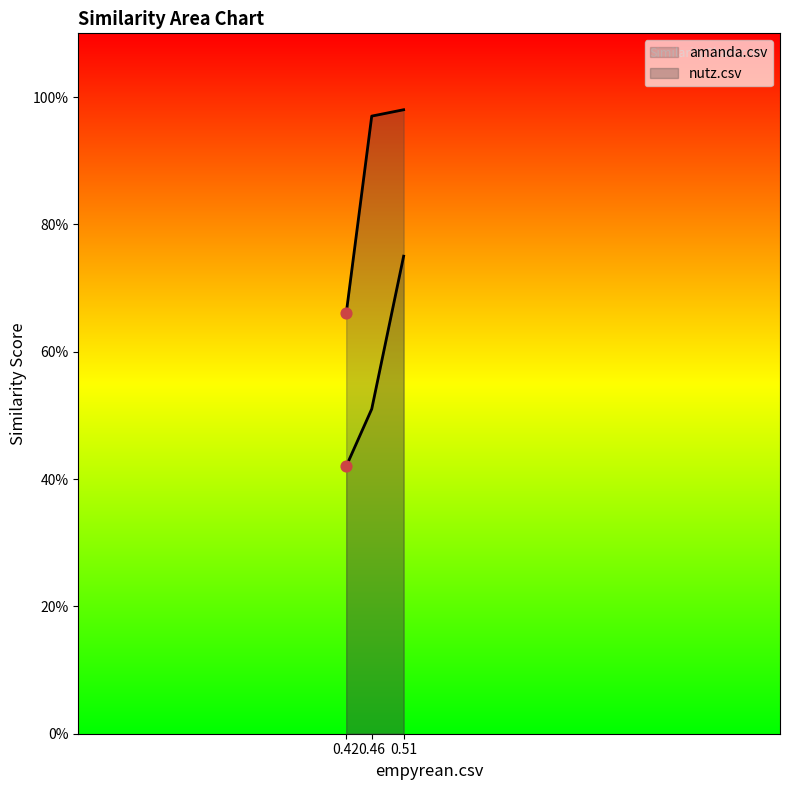

Is the value of amanda.csv at 0.46 greater than the value of nutz.csv at 0.51?

No